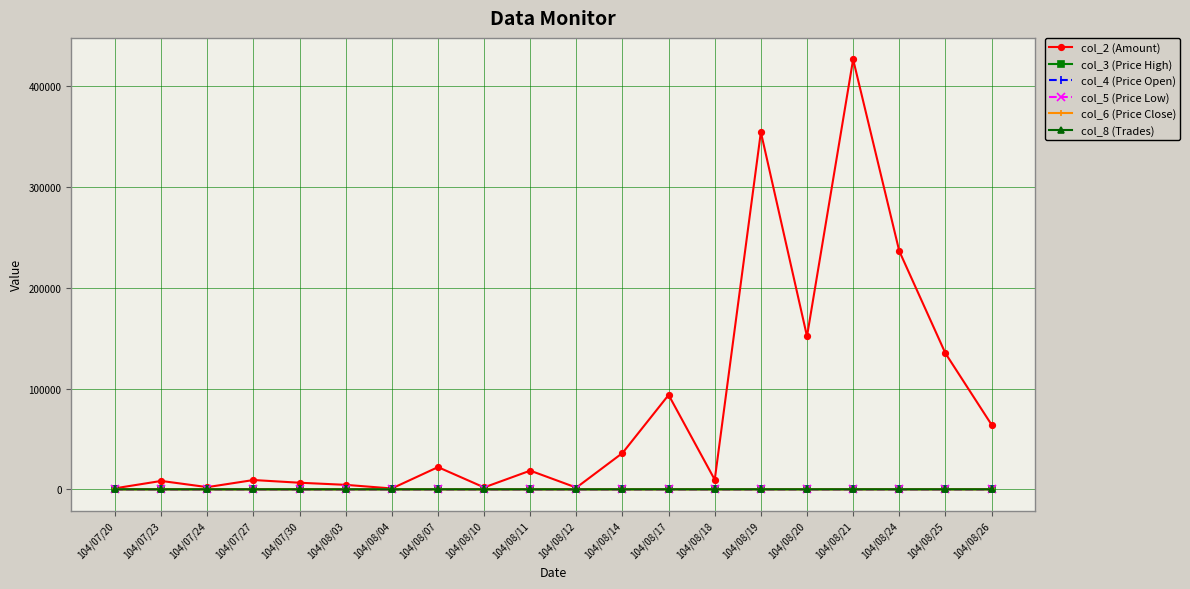

Which series has the largest range (max minus min)?

col_2 (Amount)